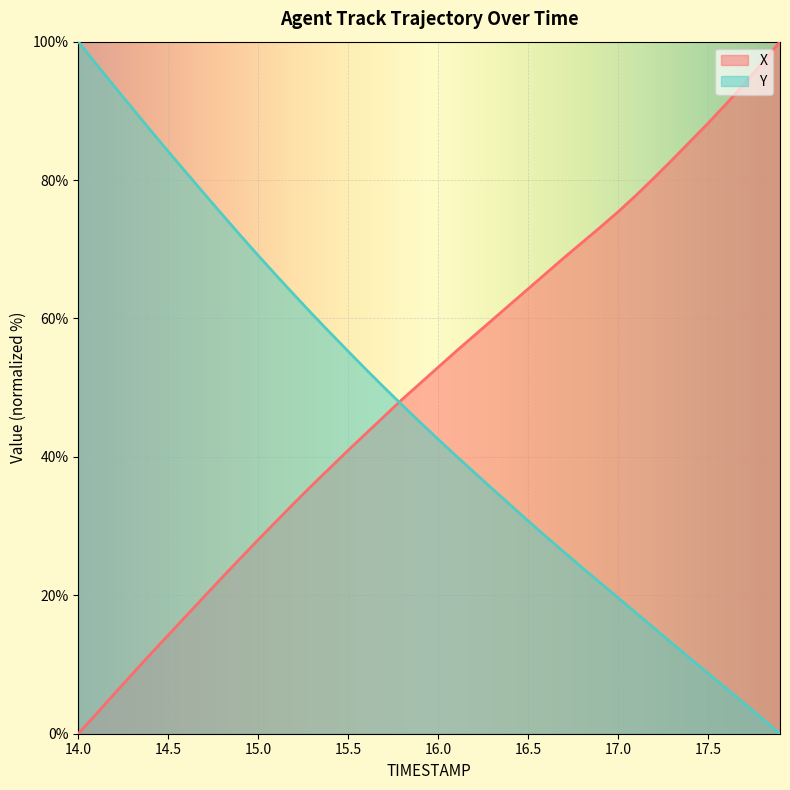

What is the difference between the highest and lowest values at 14.8?

52.4